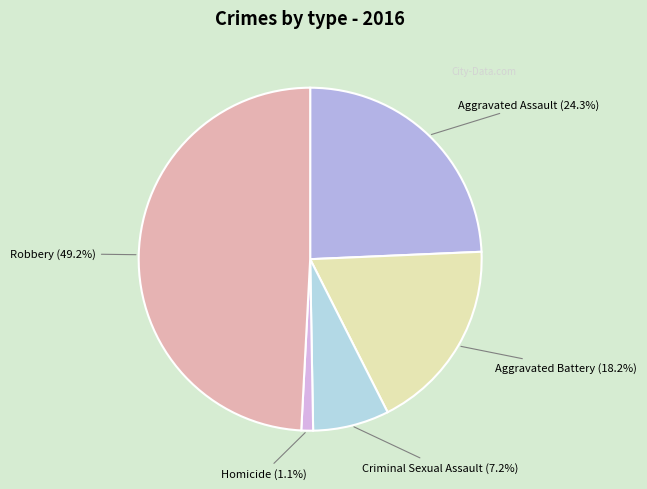

Is there a majority slice in this chart?

No